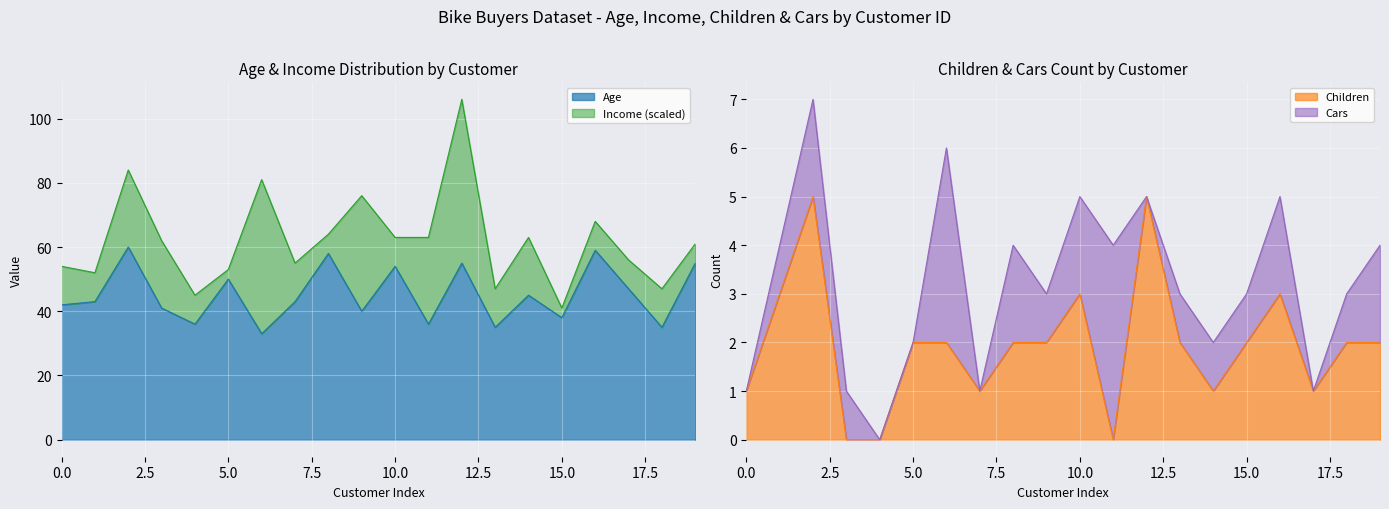

What is the maximum value for Age?

60